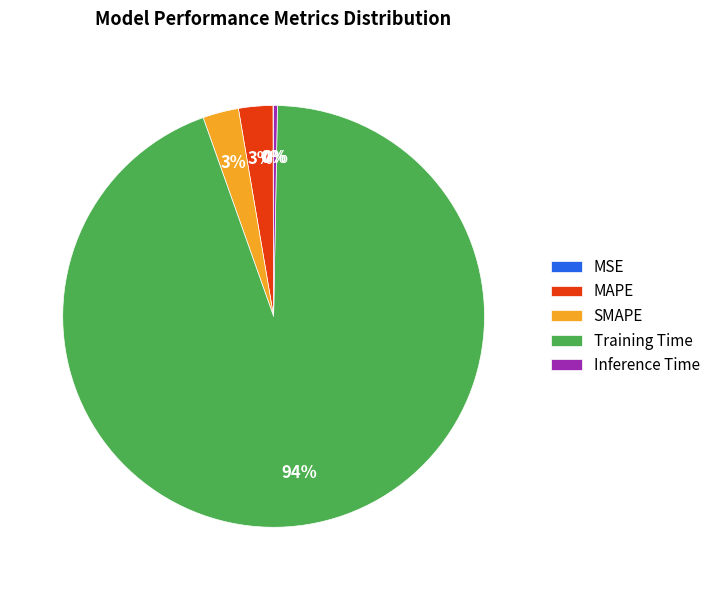

What percentage is the SMAPE slice, to the nearest percent?

3%